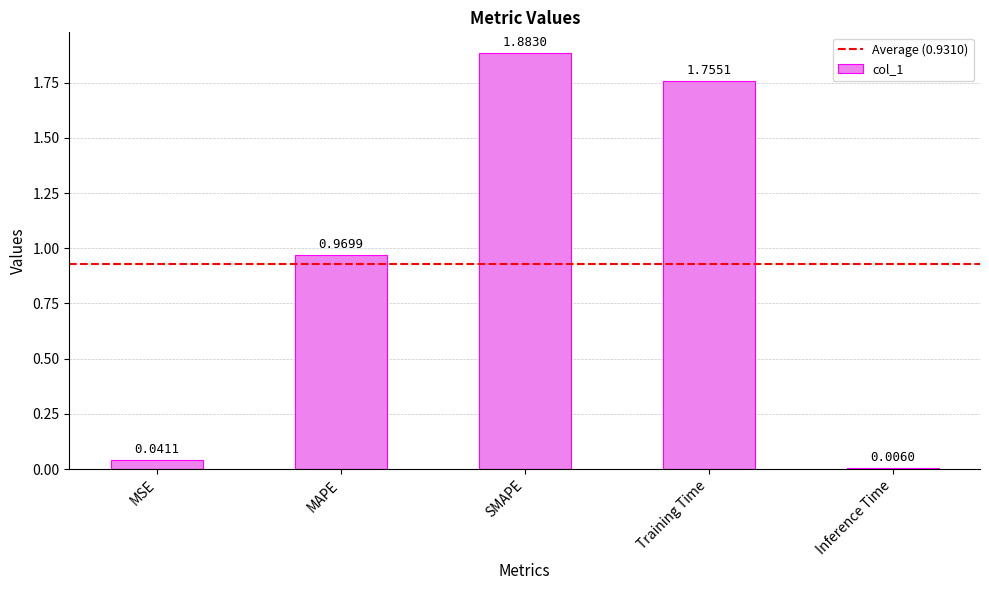

What is the label of the 5th bar from the left?

Inference Time